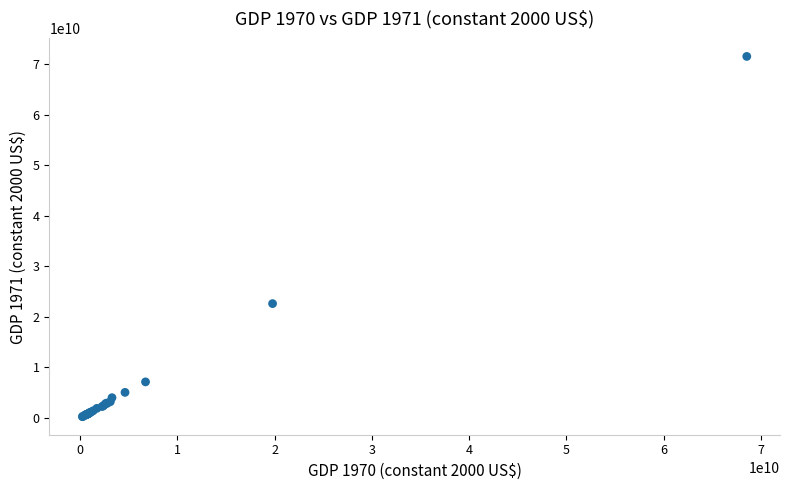

What Y value in the scatter plot is closest to 35869089824?

22611064090.0